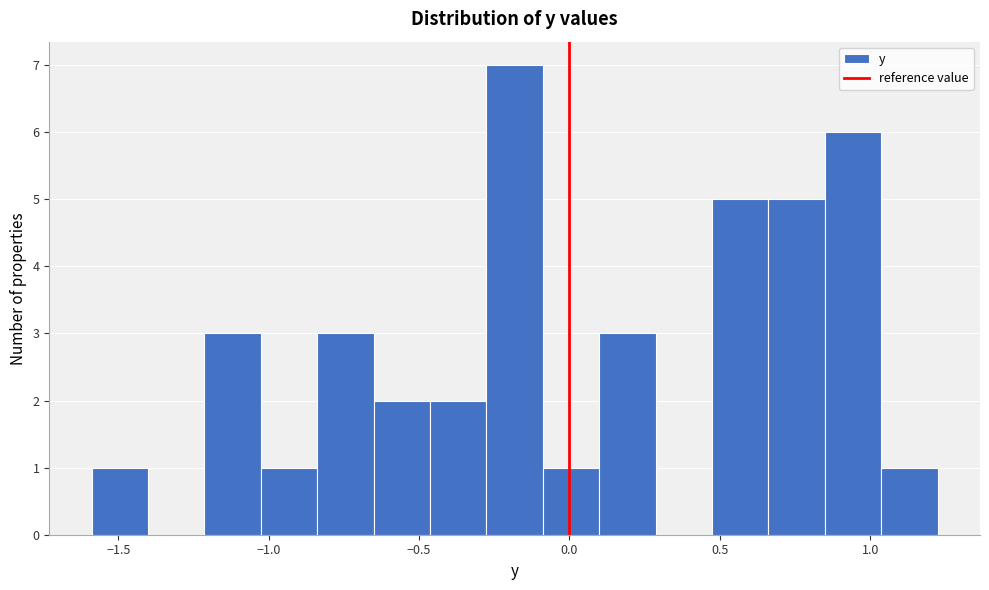

Read against the x-axis, roughly where is the centre of the tallest bar?

-0.20